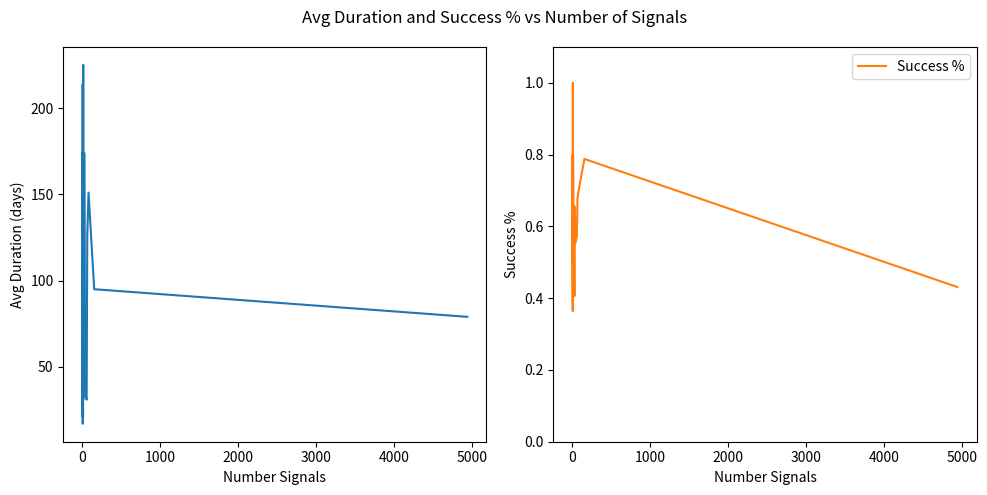

How many lines are shown in the chart?

2